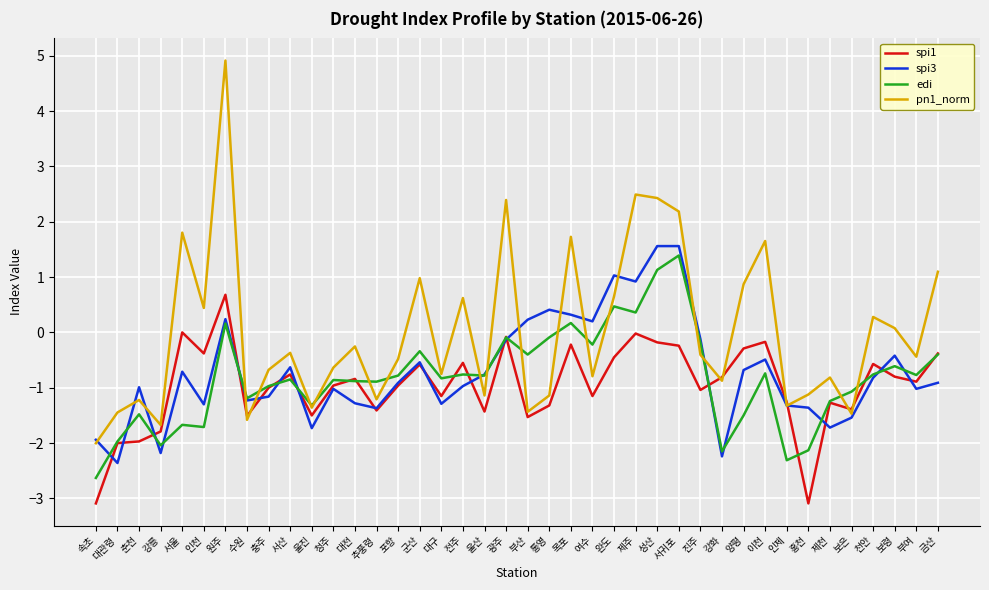

What position from the left is 양평?

31